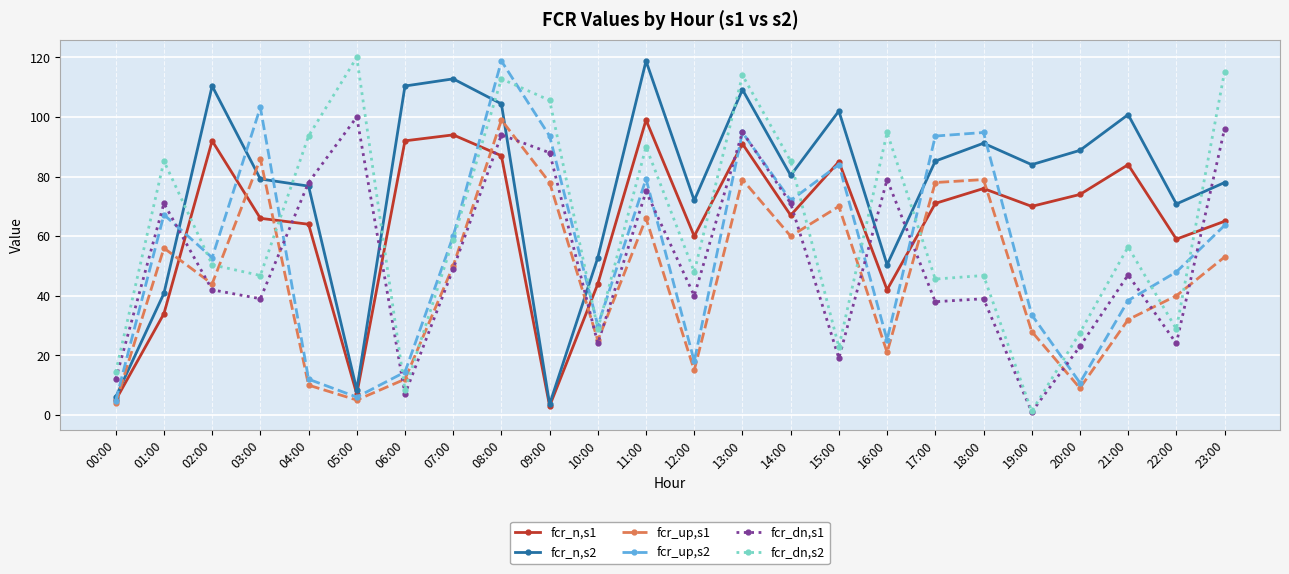

True or false: fcr_n,s1 and fcr_dn,s2 intersect in this chart.

True